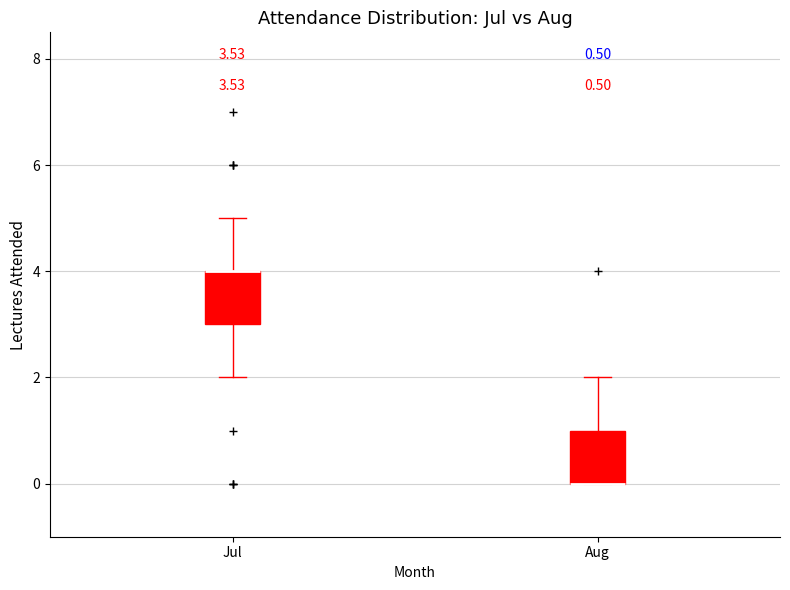

Reading left to right, read every box against the y-axis: the position of its median line, the range the box covers, and the ends of its whiskers. The values are not printed on the chart, so give them approximately, as read against the axis.

Jul: median 4 (drawn on the box's upper edge), box 3 to 4, whiskers 2 to 5
Aug: median 0 (drawn on the box's lower edge), box 0 to 1, whiskers 0 to 2